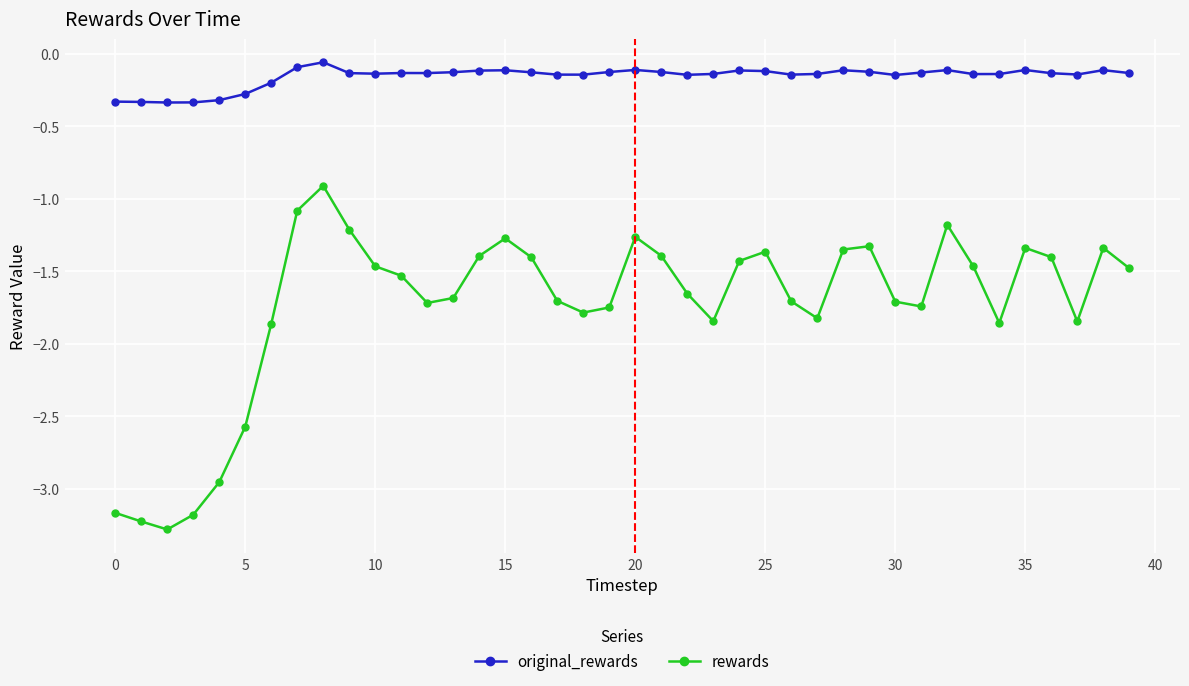

List the series in order of their peak value, highest first.

original_rewards, rewards